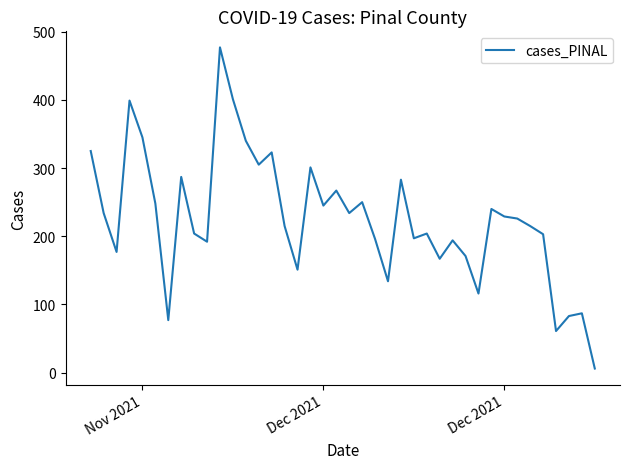

What is the maximum value shown in the chart?

477